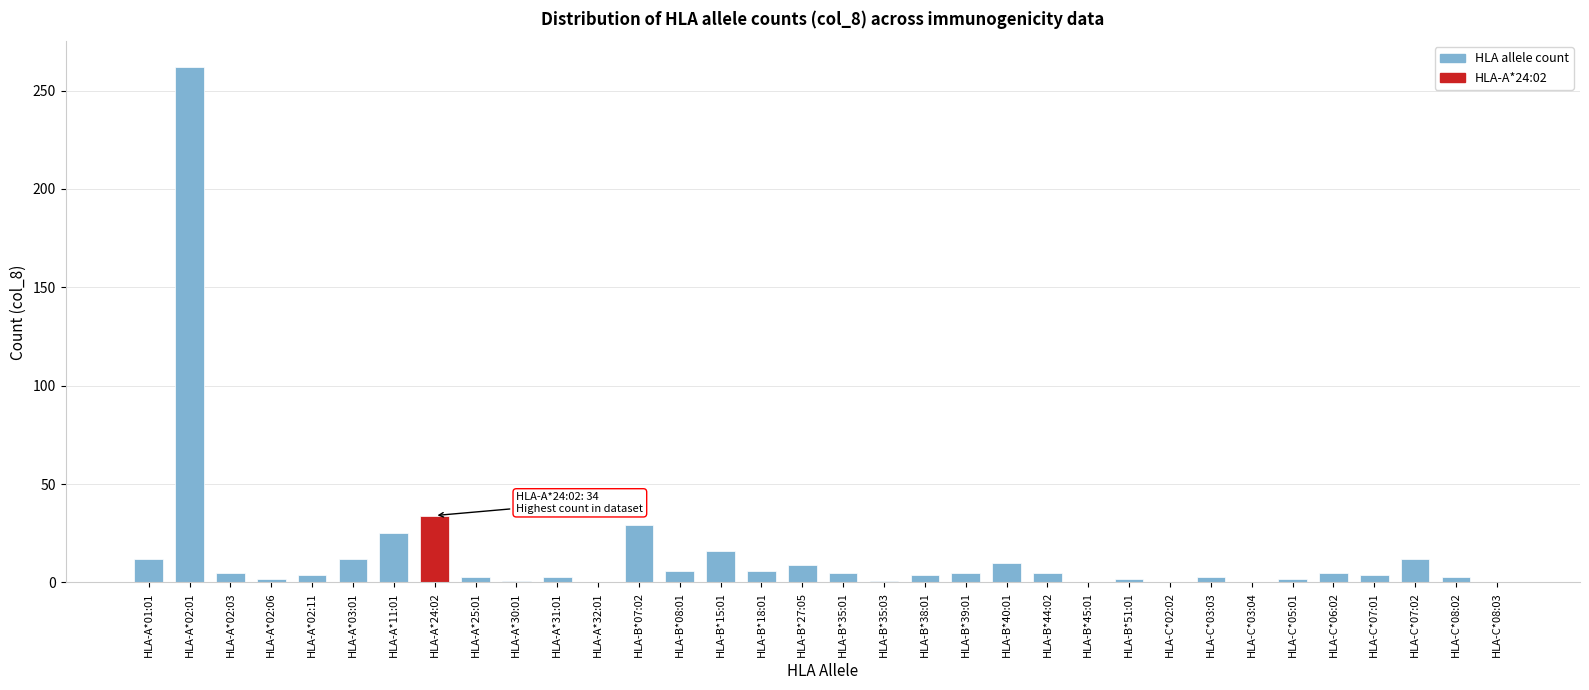

The value at HLA-C*02:02 is 138. True or false?

False